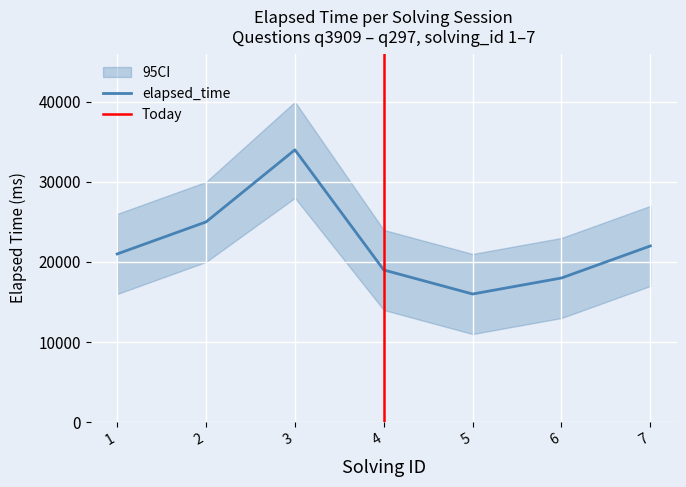

Count the number of values greater than 21000.

3